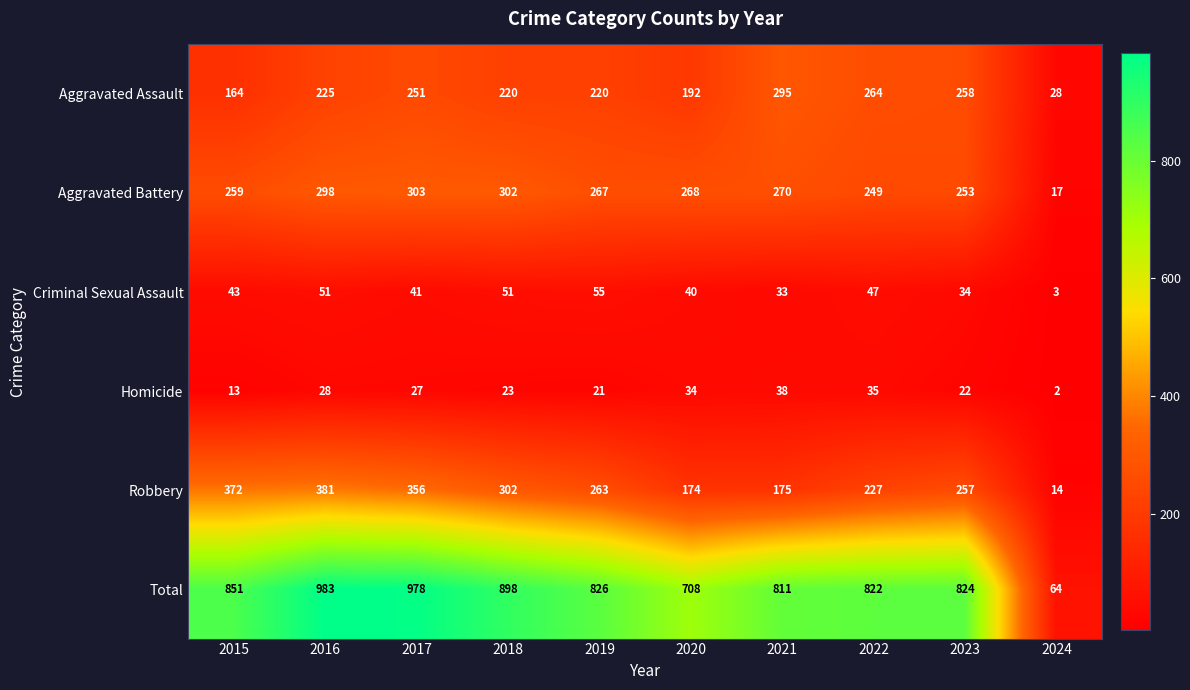

At how many categories does at least one series exceed 785?

8